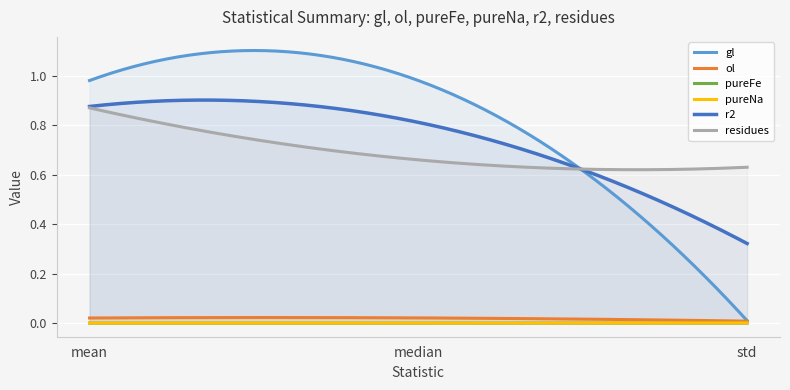

What is the label of the 2nd point from the right?

median